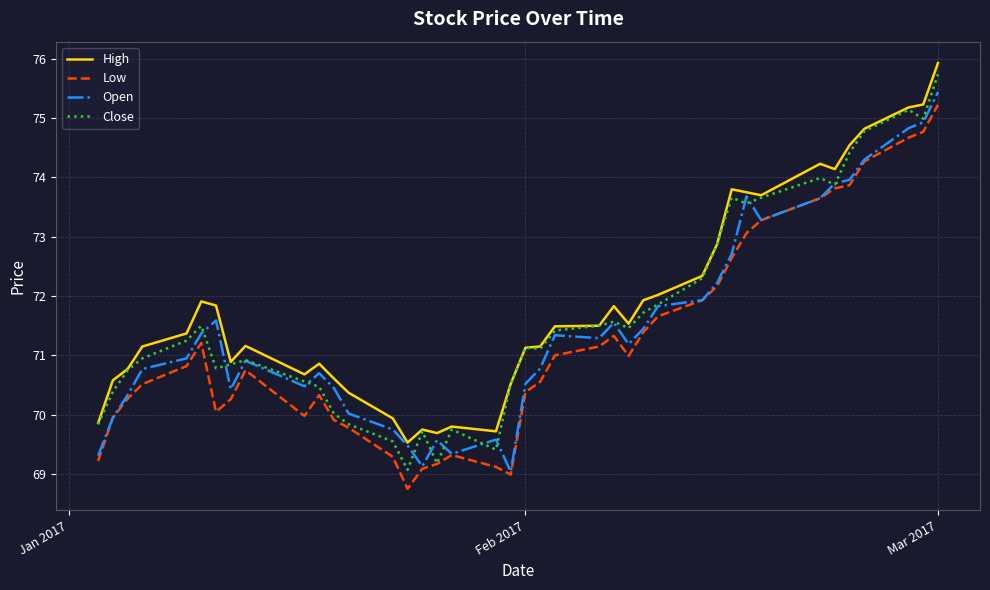

True or false: Low and High cross at least once.

False